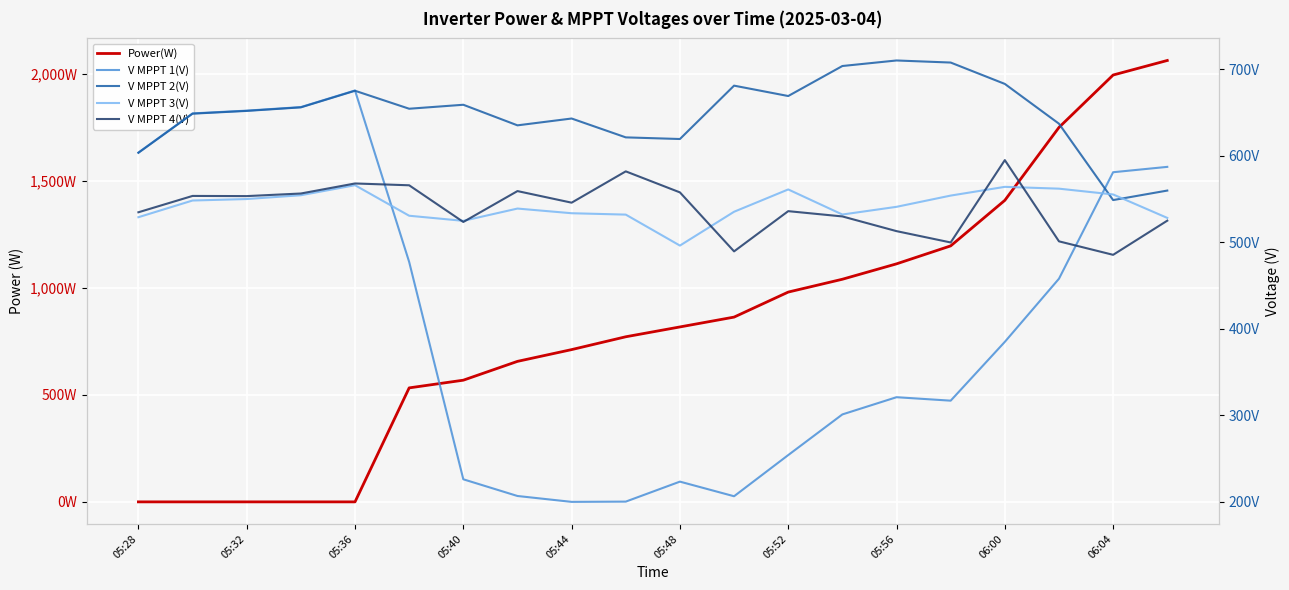

What is the maximum value for V MPPT 4(V)?

594.8